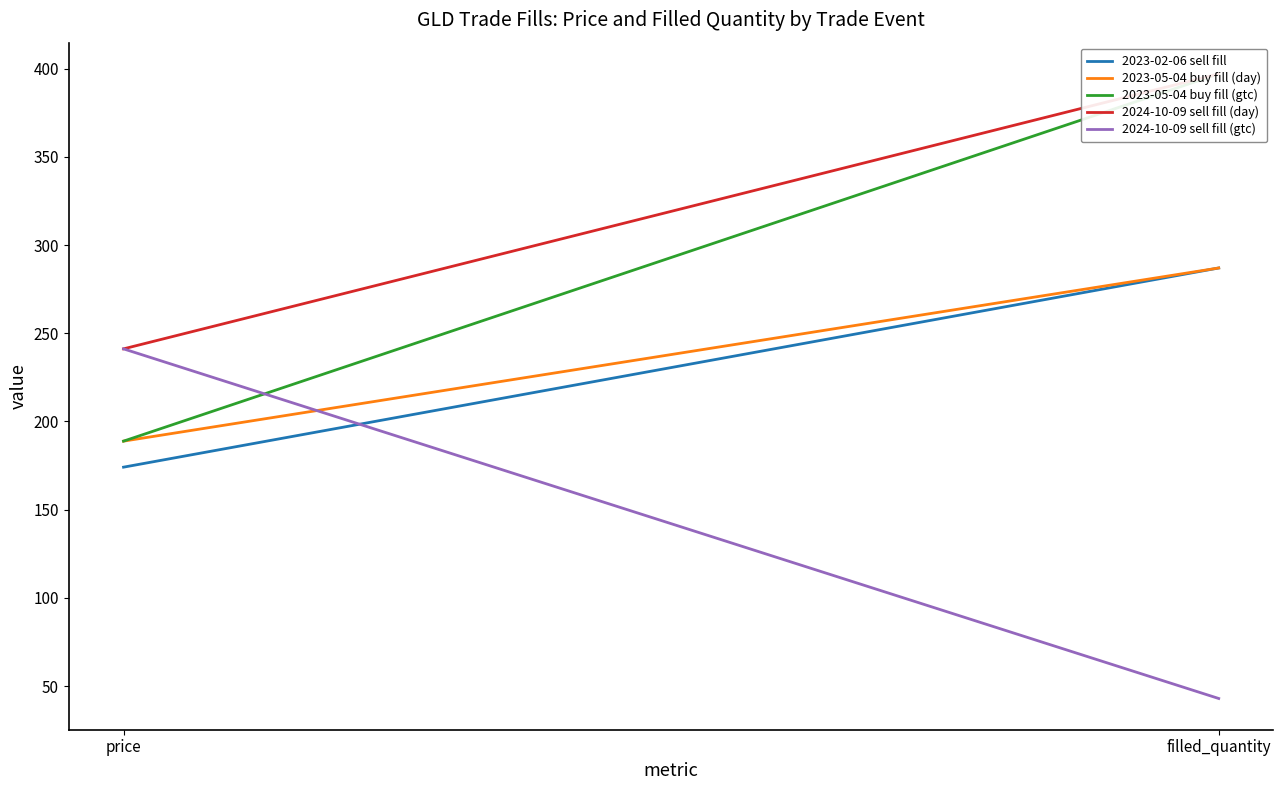

How many data points in 2024-10-09 sell fill (gtc) are above 241?

1